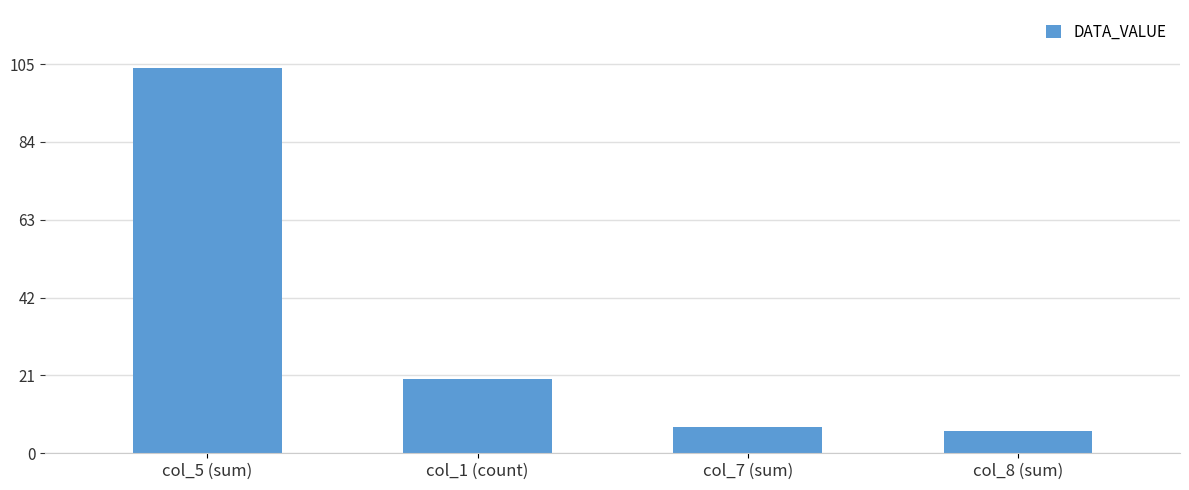

What is the label of the 4th bar from the right?

col_5 (sum)